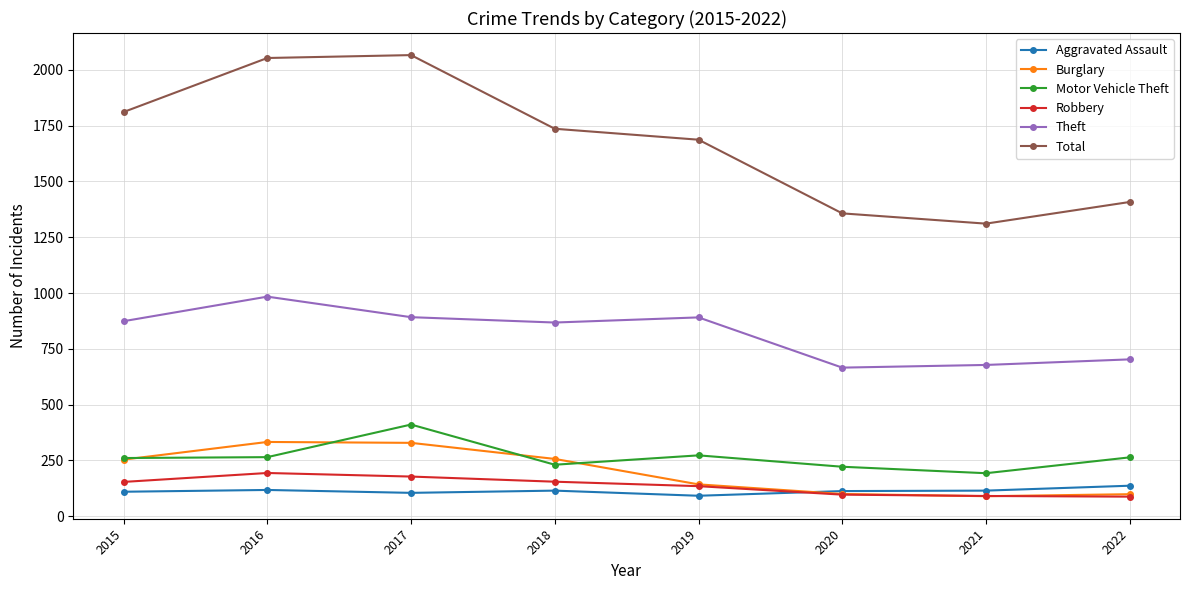

What is the difference between the highest and lowest values at 2022?

1320